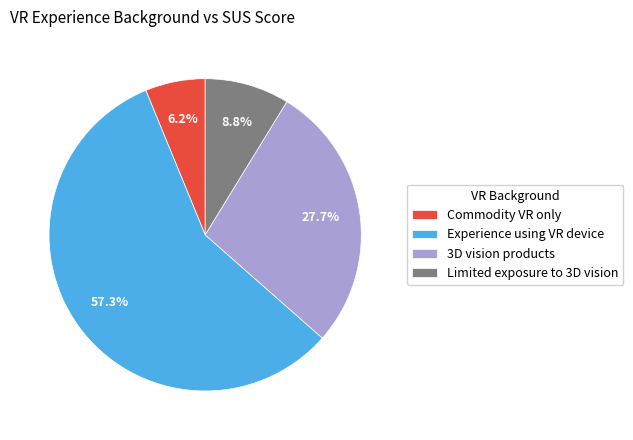

Approximately how many times larger is the value at 3D vision products compared to Commodity VR only?

4.5